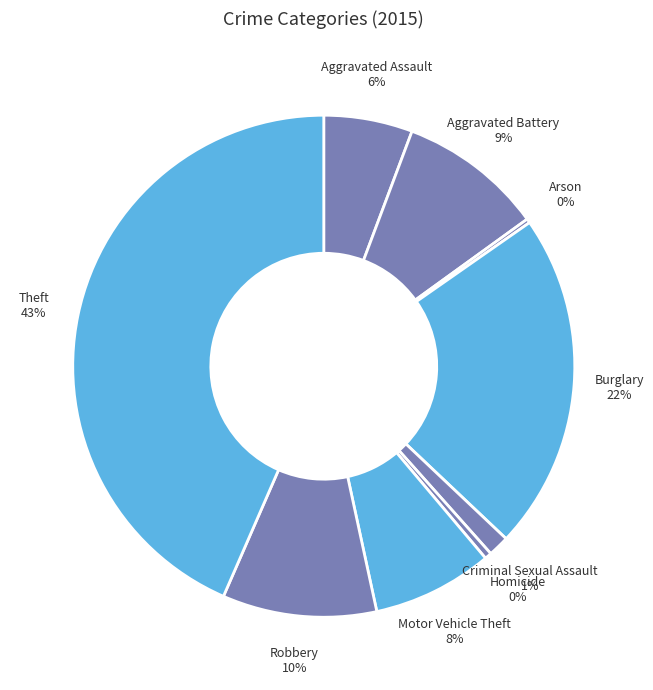

Which has a higher value, Homicide or Criminal Sexual Assault?

Criminal Sexual Assault